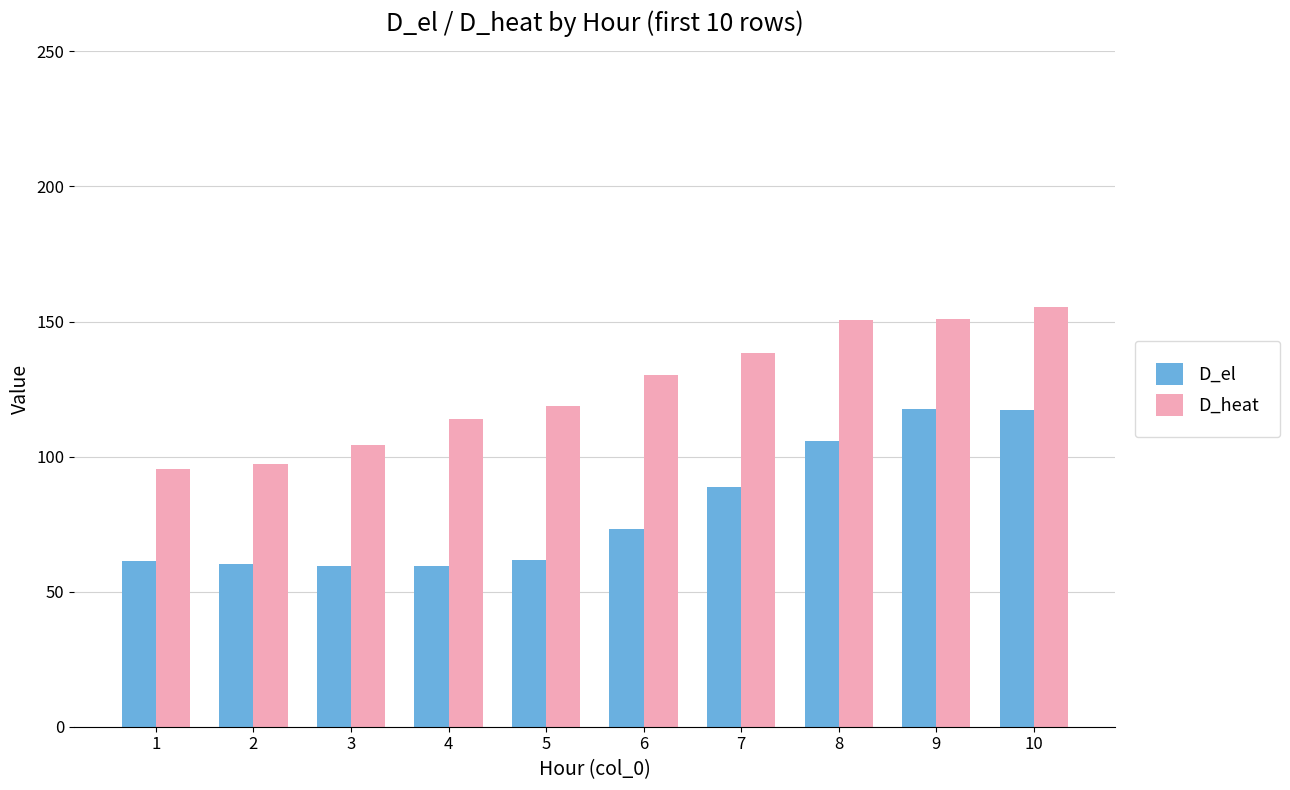

The D_el series shows 80.5 at 1. True or false?

False